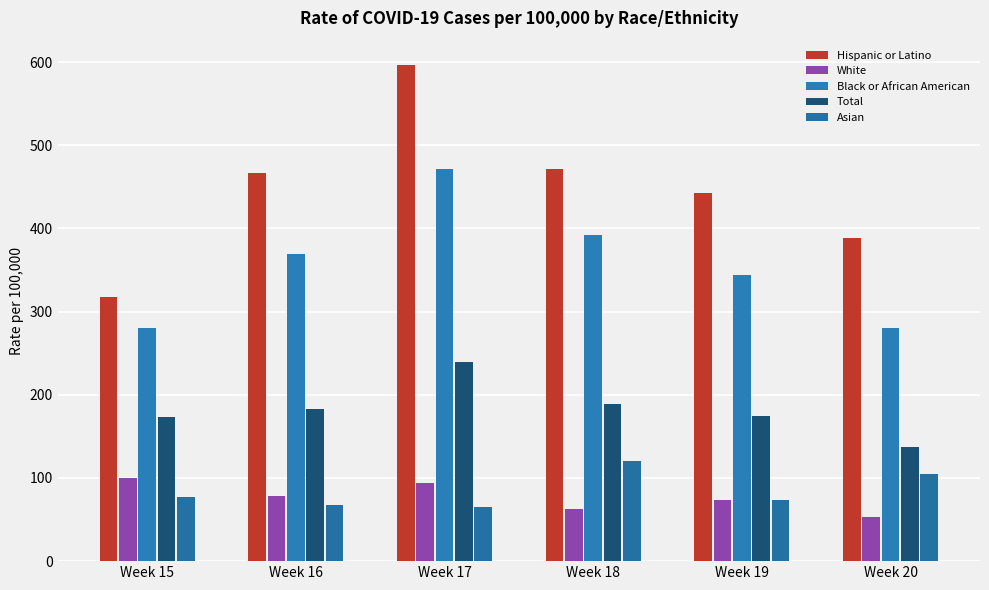

What is the lowest value of the Hispanic or Latino series?

317